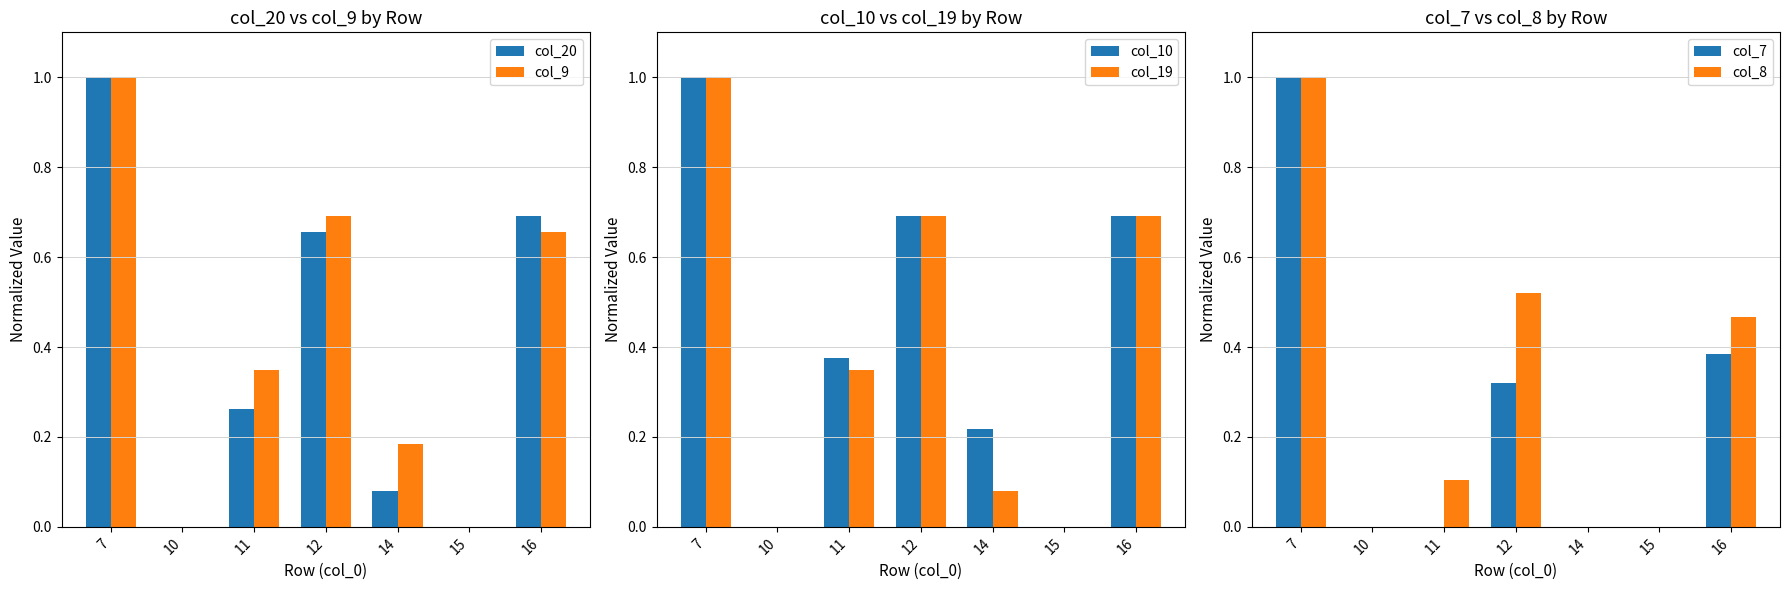

Reading right to left, extract all data points from this chart.

col_20: 16=0.7	15=0.0	14=0.1	12=0.7	11=0.3	10=0.0	7=1.0
col_9: 16=0.7	15=0.0	14=0.2	12=0.7	11=0.3	10=0.0	7=1.0
col_10: 16=0.7	15=0.0	14=0.2	12=0.7	11=0.4	10=0.0	7=1.0
col_19: 16=0.7	15=0.0	14=0.1	12=0.7	11=0.3	10=0.0	7=1.0
col_7: 16=0.4	15=0.0	14=0.0	12=0.3	11=0.0	10=0.0	7=1.0
col_8: 16=0.5	15=0.0	14=0.0	12=0.5	11=0.1	10=0.0	7=1.0